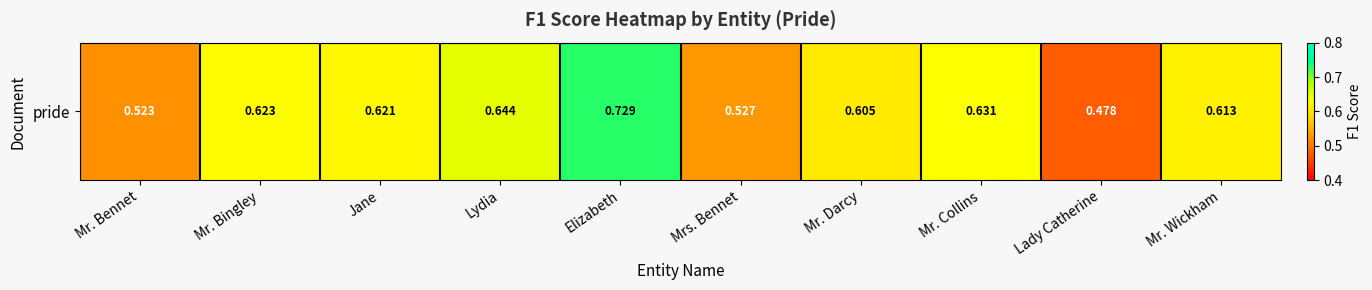

What is the difference between the second highest and minimum values?

0.2